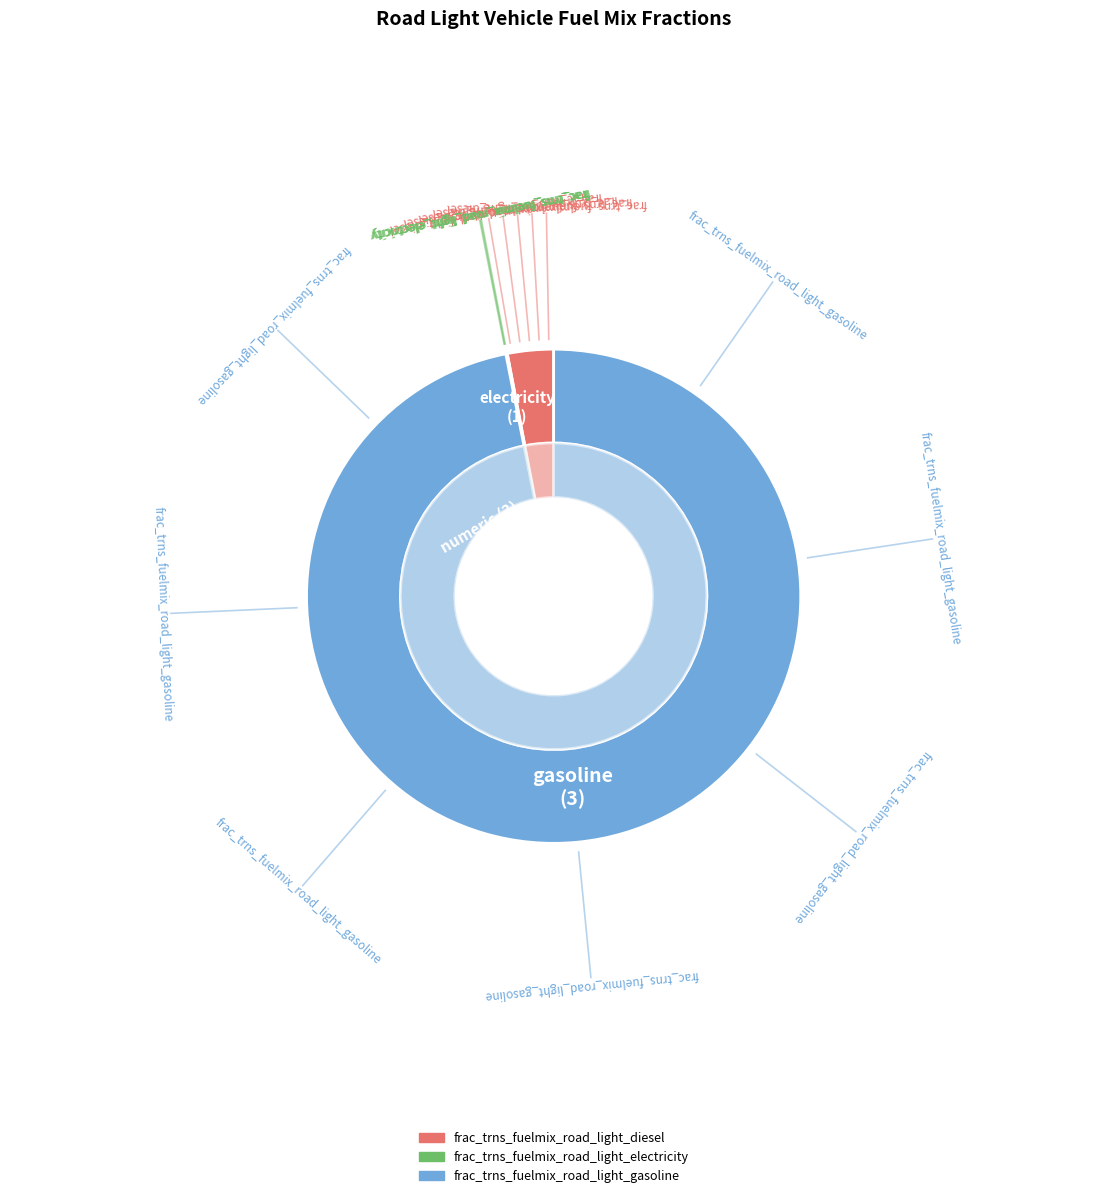

To the nearest percent, what percentage of the pie is frac_trns_fuelmix_road_light_diesel?

3%